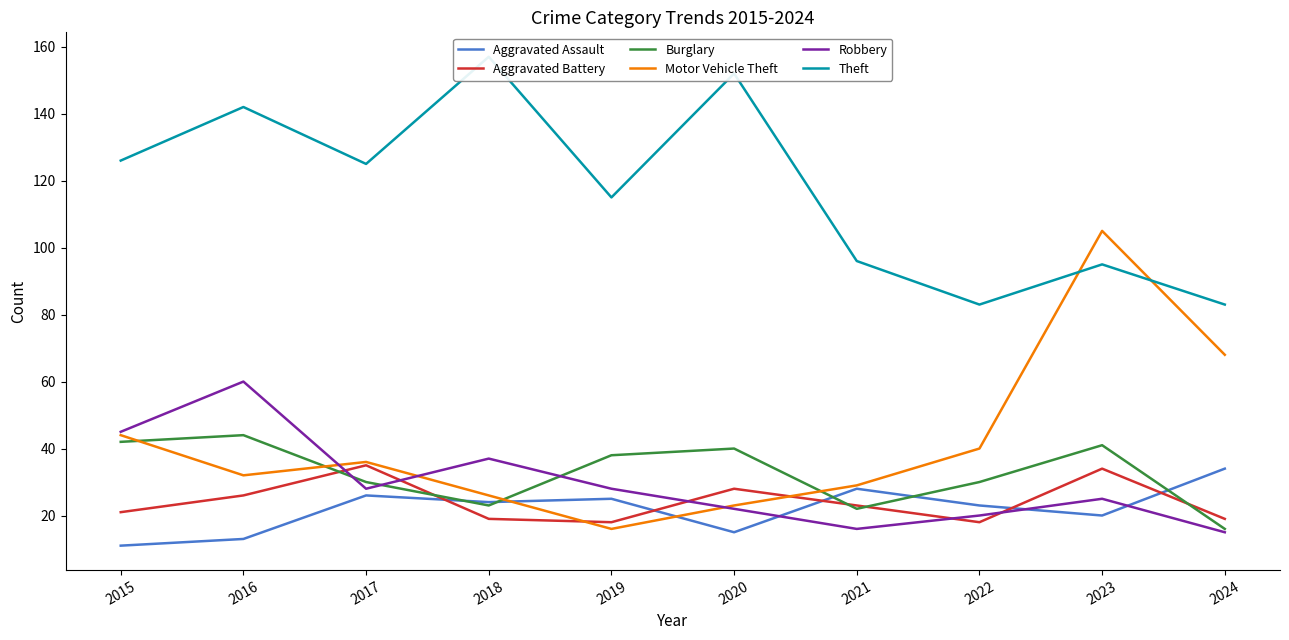

Count the number of categories in the chart.

10